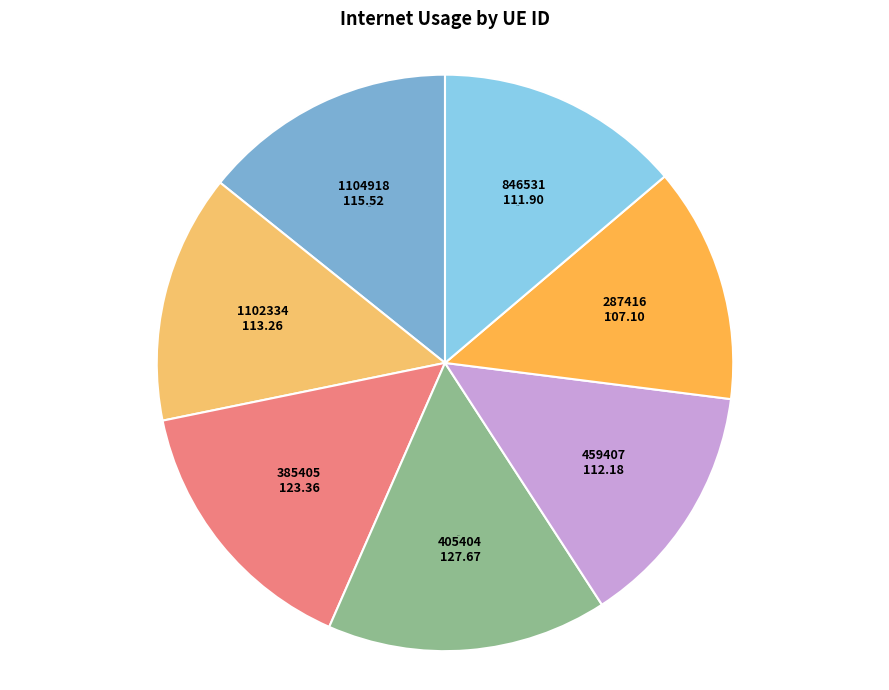

Which has a higher value, 405404 or 1102334?

405404